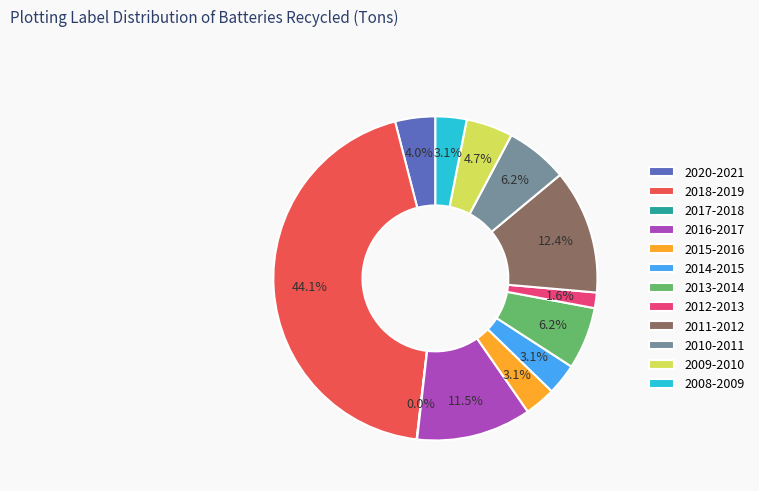

Is 2013-2014 the majority of the pie?

No